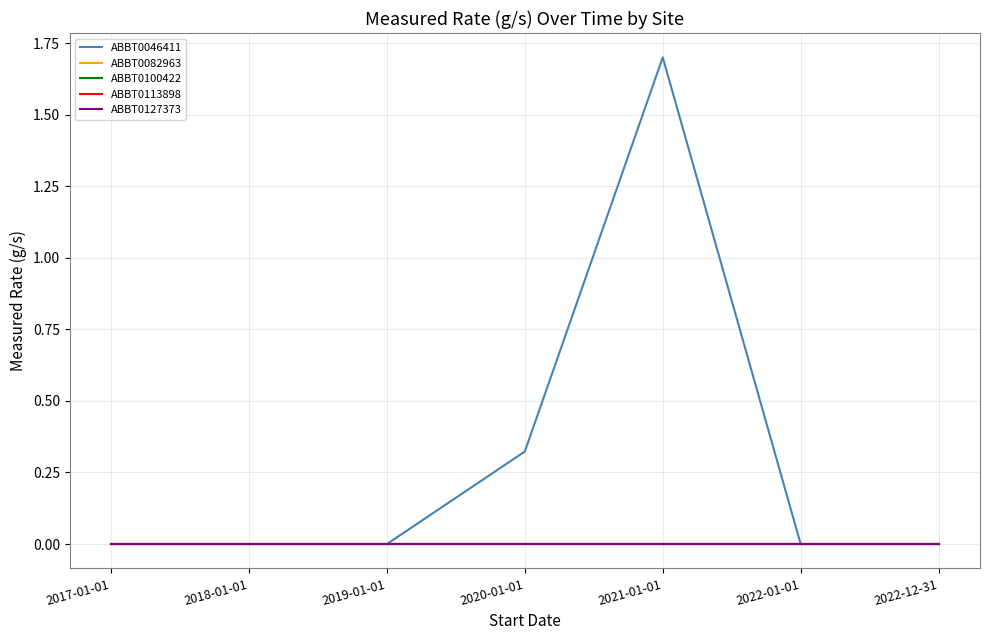

Between 2019-01-01 and 2022-12-31, which is larger?

2019-01-01